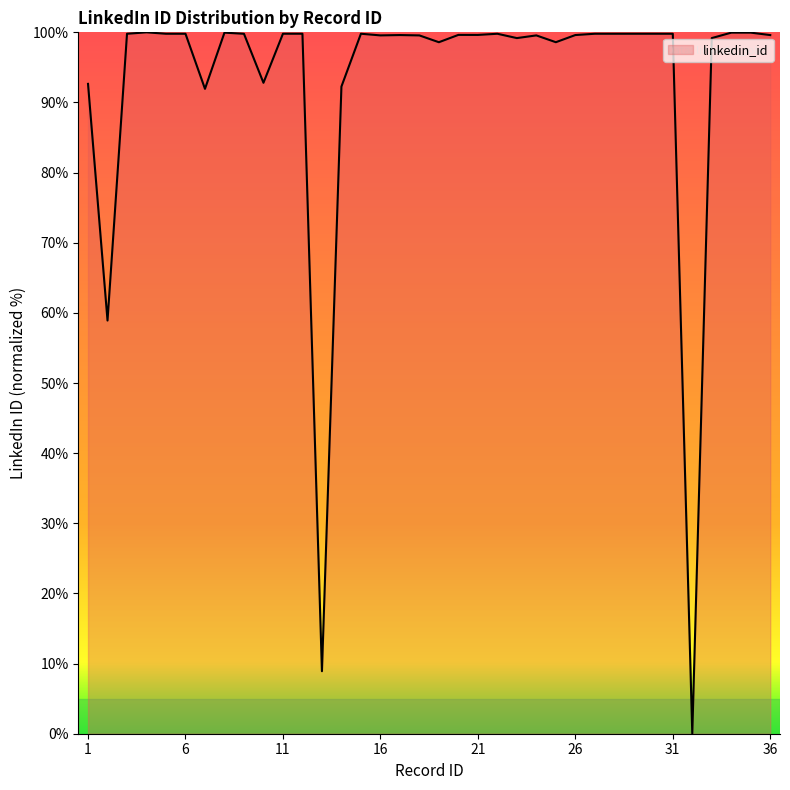

What is the maximum value shown in the chart?

100.0